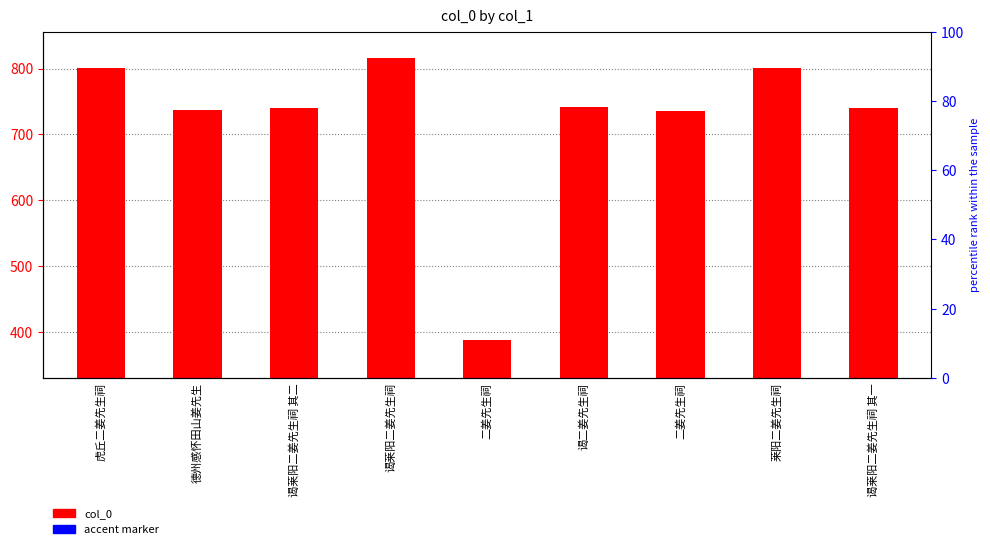

Count the number of data series in this chart.

2